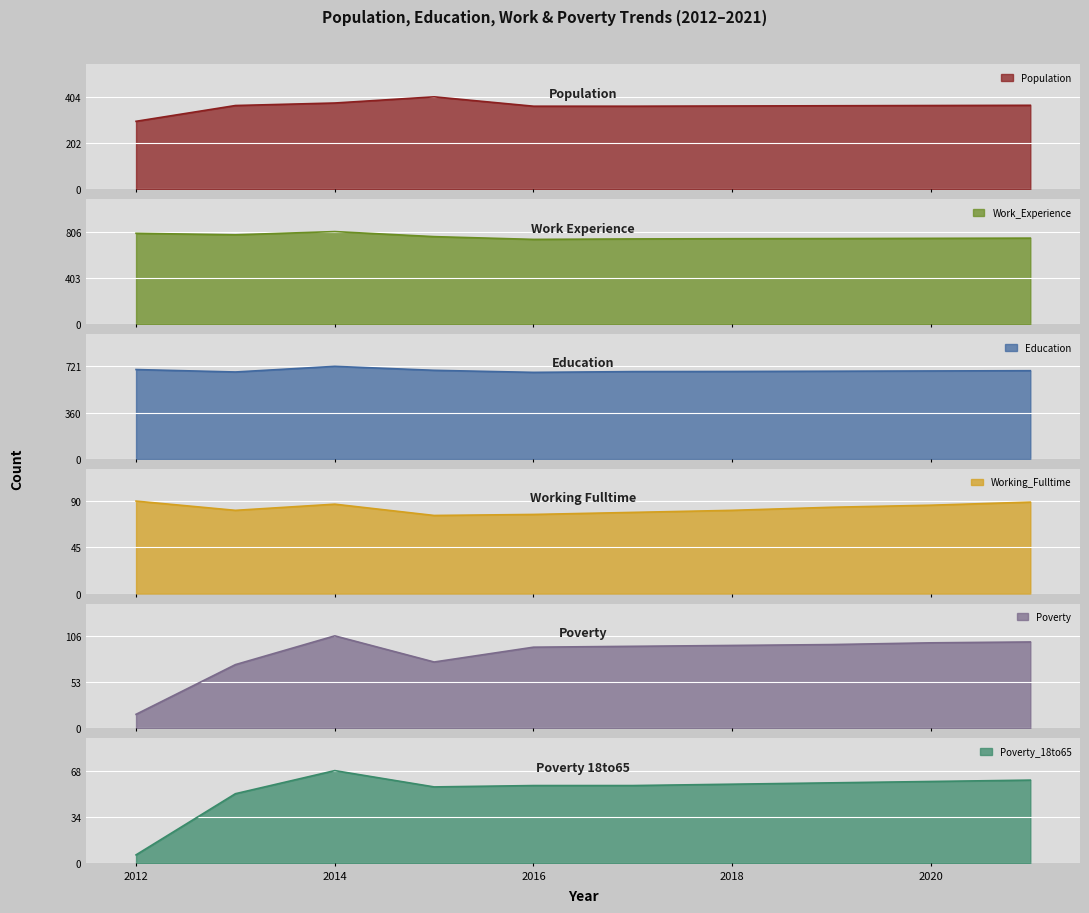

Reading left to right, list all the values displayed in this chart.

Population: 297	366	377	404	363	363	364	365	366	367
Work_Experience: 791	778	806	762	738	742	744	745	747	749
Education: 696	677	721	690	674	680	681	683	685	687
Working_Fulltime: 90	81	87	76	77	79	81	84	86	89
Poverty: 16	73	106	76	93	94	95	96	98	99
Poverty_18to65: 6	51	68	56	57	57	58	59	60	61